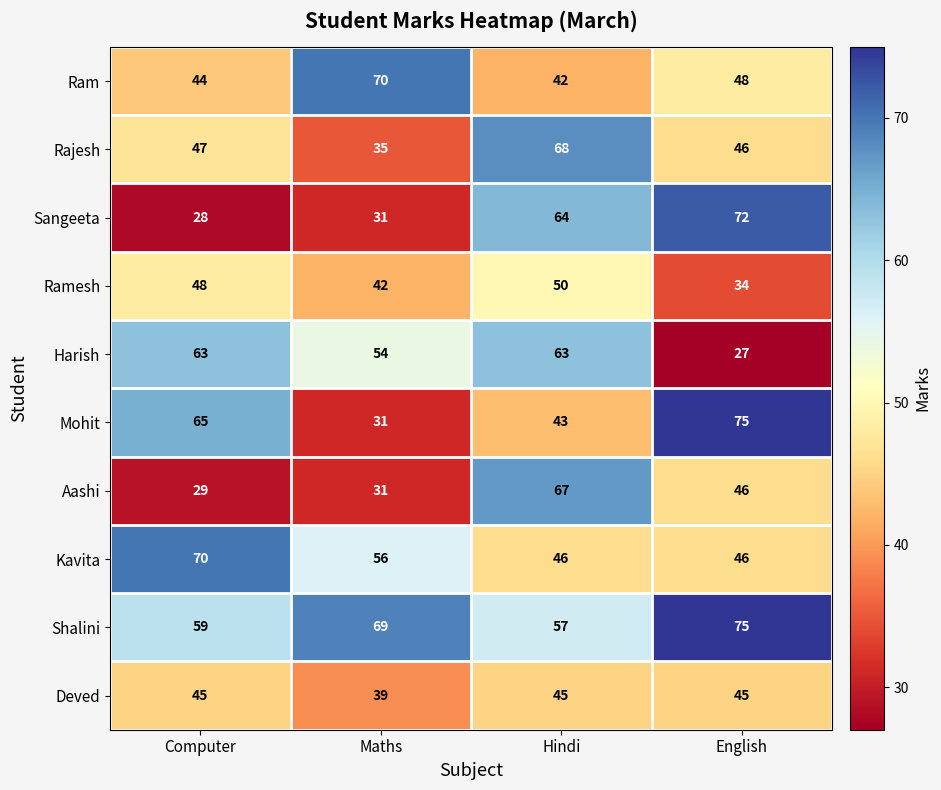

Count the Deved values in the range 45 to 46.

3